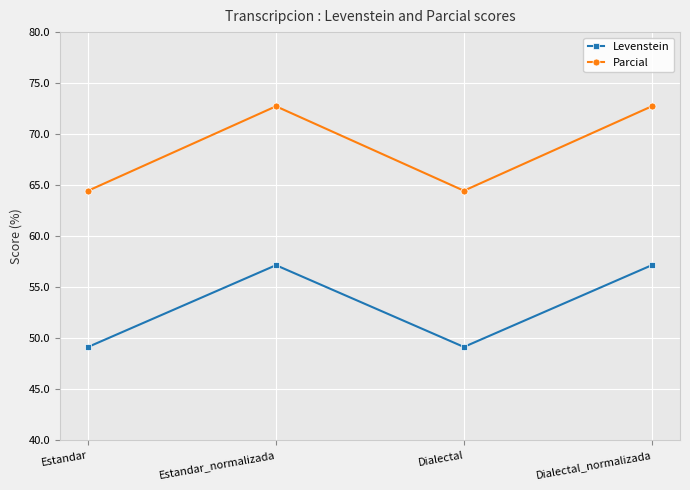

What is the spread (max minus min) of values at Dialectal?

15.3